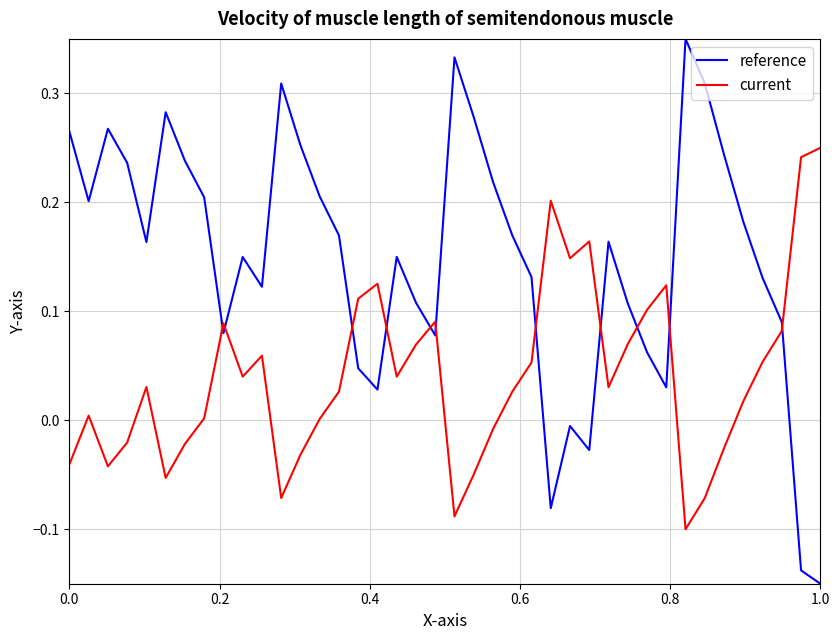

After their last crossing, which series has the higher values: reference or current?

current